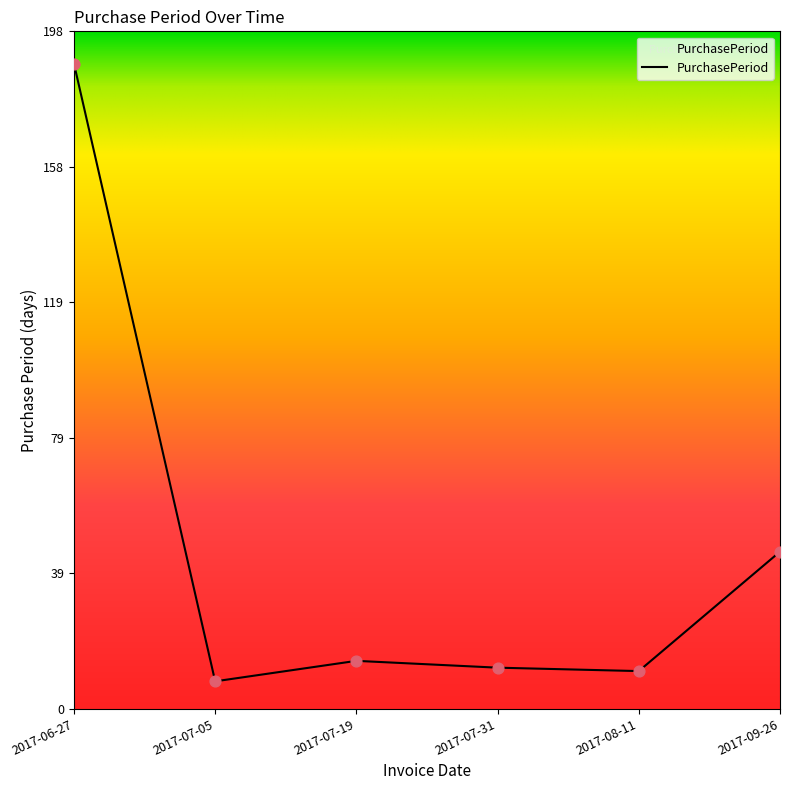

Approximately how many times larger is the value at 2017-07-31 compared to 2017-07-05?

1.5